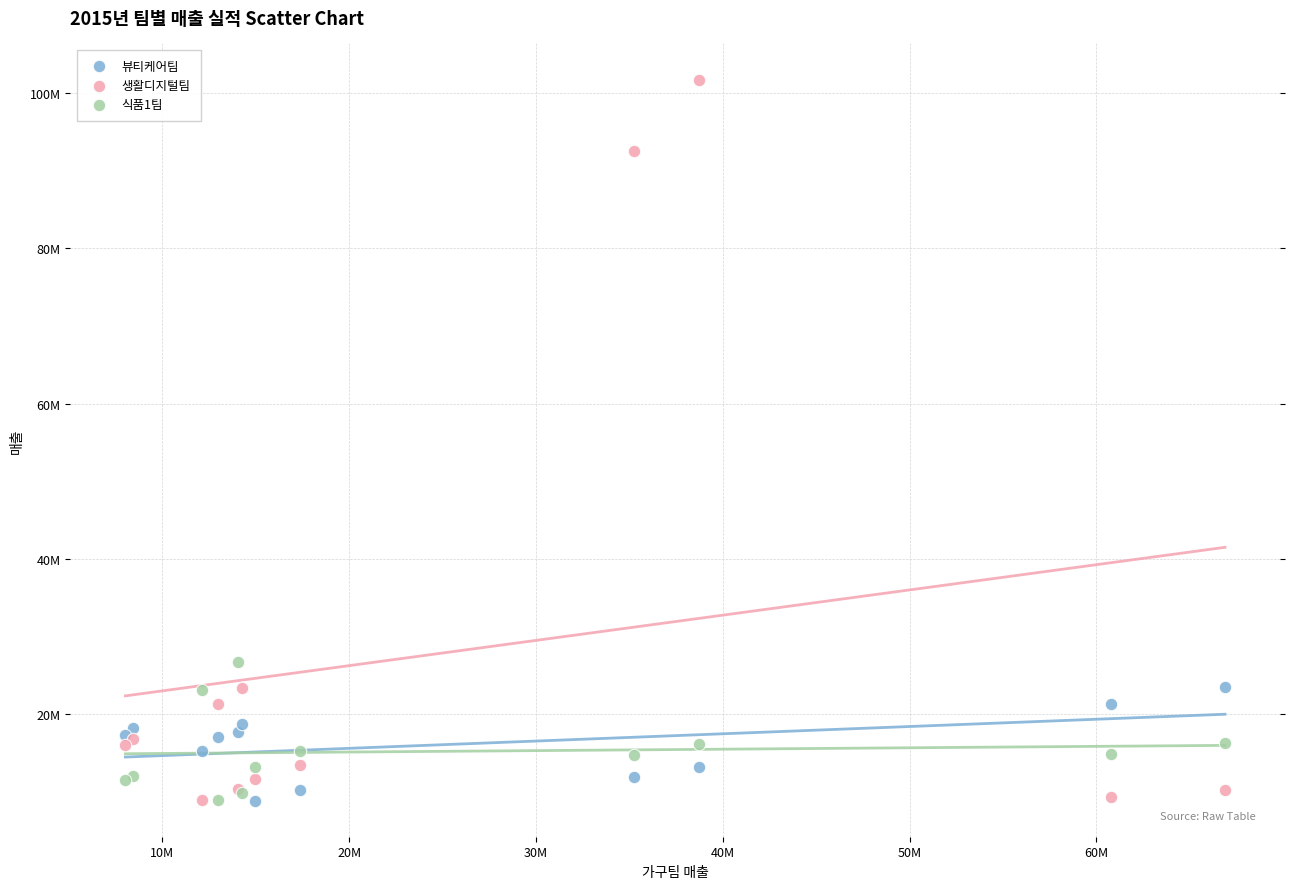

What are all the series names shown in the legend?

뷰티케어팀, 생활디지털팀, 식품1팀